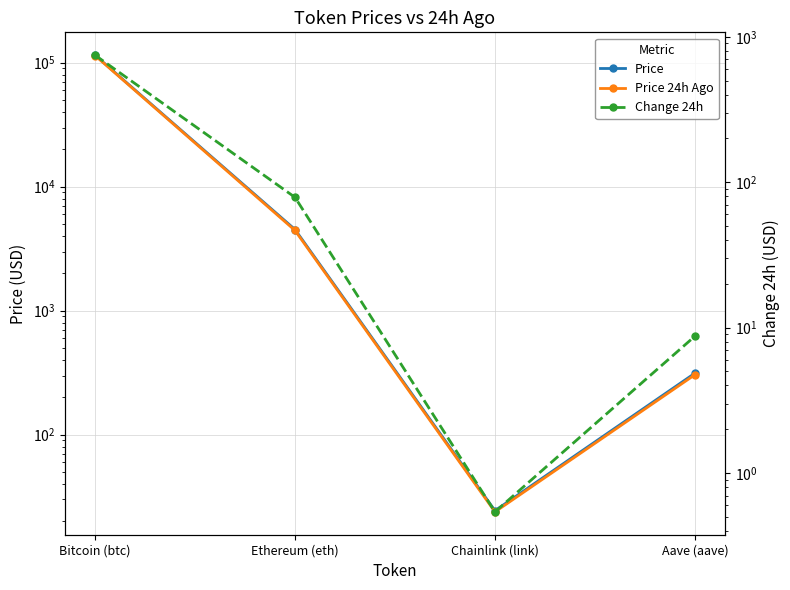

Between Chainlink (link) and Aave (aave), which is larger?

Aave (aave)